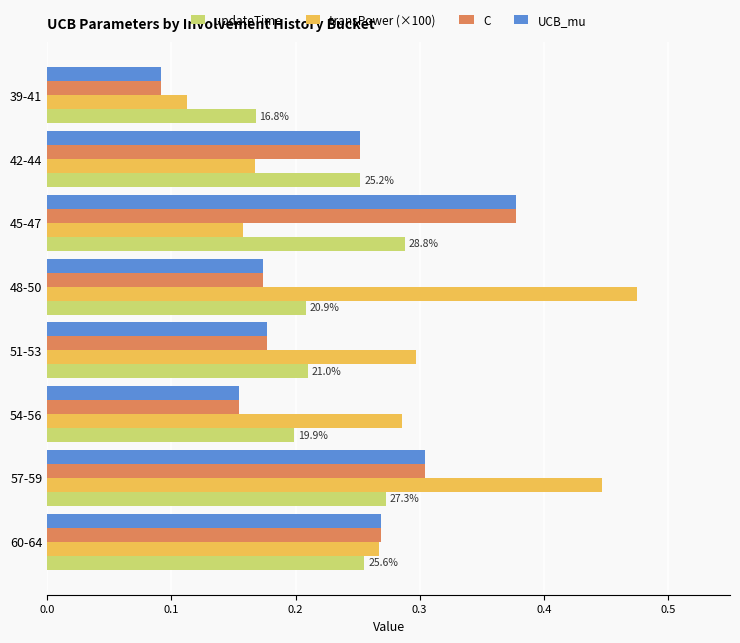

What is the sum of all updateTime values?

1.9